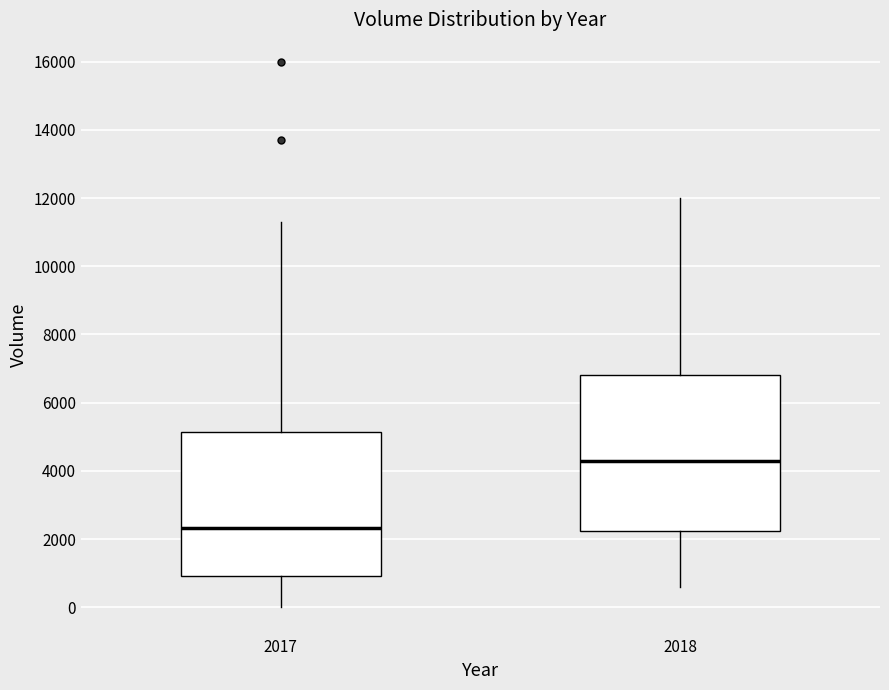

Reading left to right, read every box against the y-axis: the position of its median line, the range the box covers, and the ends of its whiskers. The values are not printed on the chart, so give them approximately, as read against the axis.

2017: median 2400, box 1000 to 5200, whiskers 0 to 11400
2018: median 4400, box 2200 to 6800, whiskers 600 to 12000